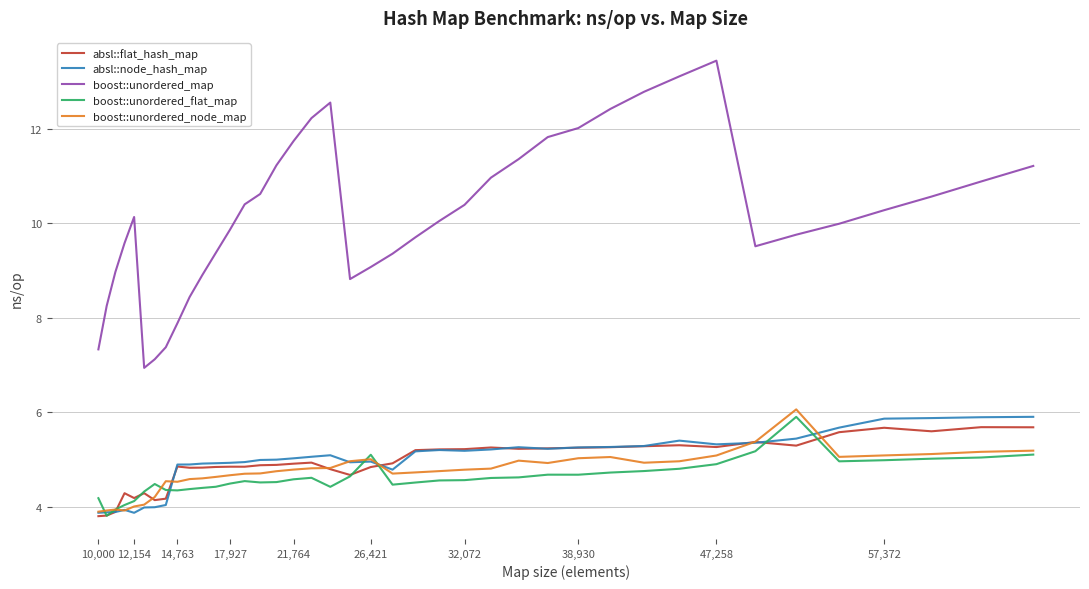

Is this an area chart (filled region under the line)?

No